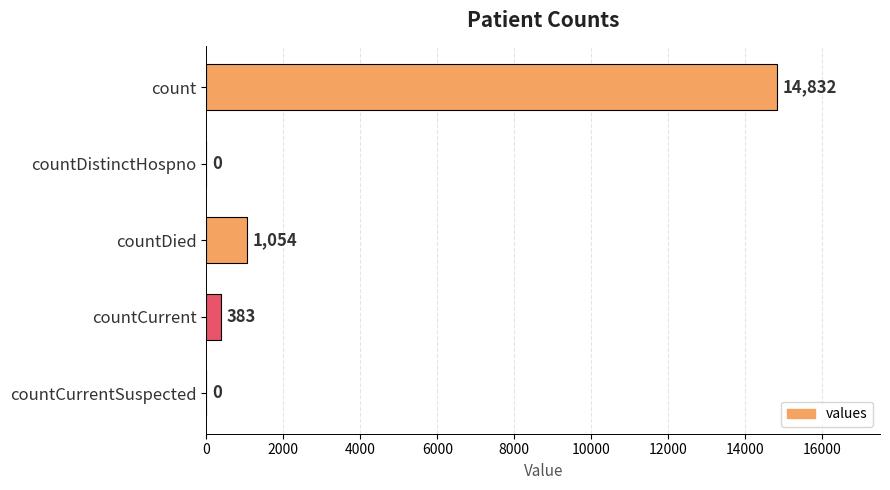

Reading top to bottom, list all the values displayed in this chart.

count=14832	countDistinctHospno=0	countDied=1054	countCurrent=383	countCurrentSuspected=0